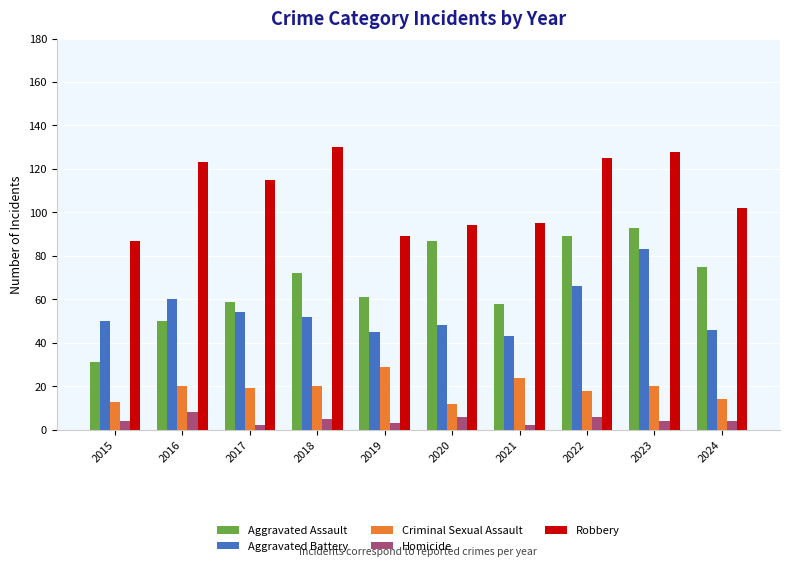

What is the difference between the second highest and second lowest values in the Aggravated Battery series?

21